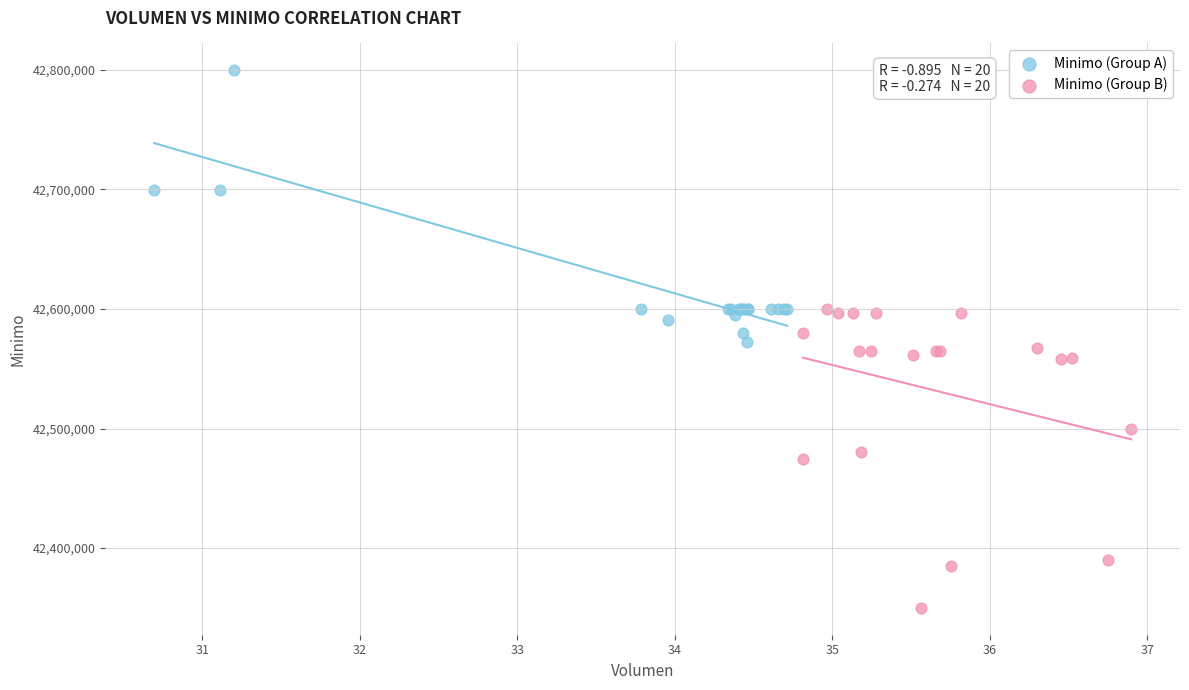

Which series contains the highest Y value?

Minimo (Group A)